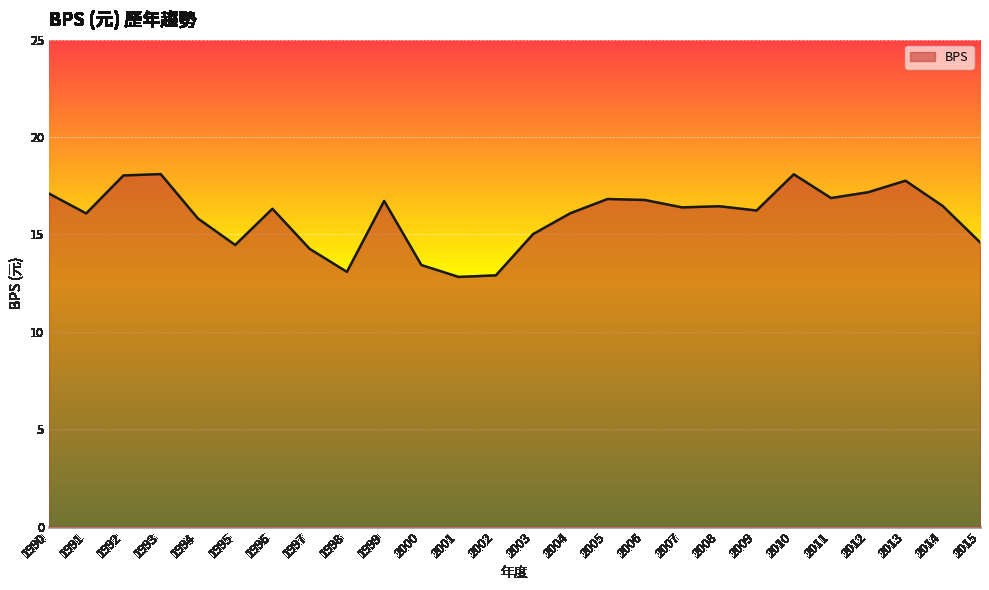

The value at 2013 is 17.8. True or false?

True